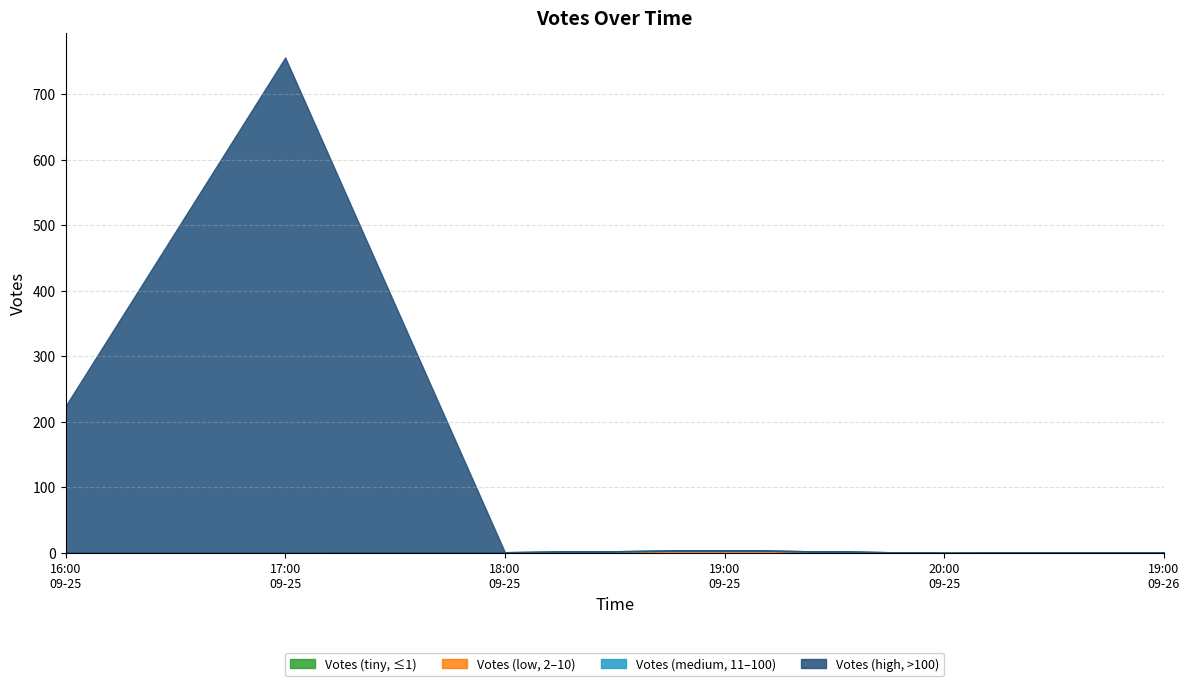

True or false: the data shows 3 at 2019-09-25 16:47.

False